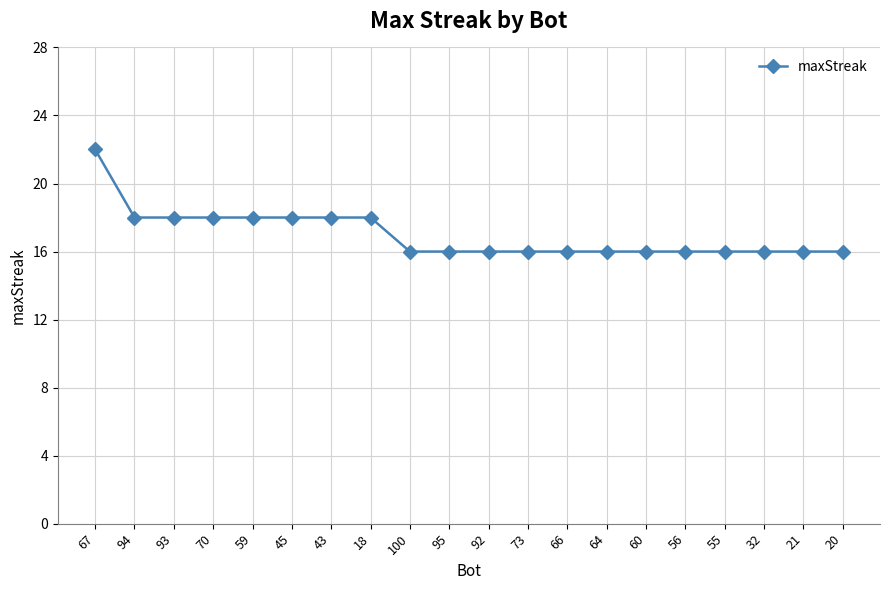

Approximately how many times larger is the value at 66 compared to 100?

1.0